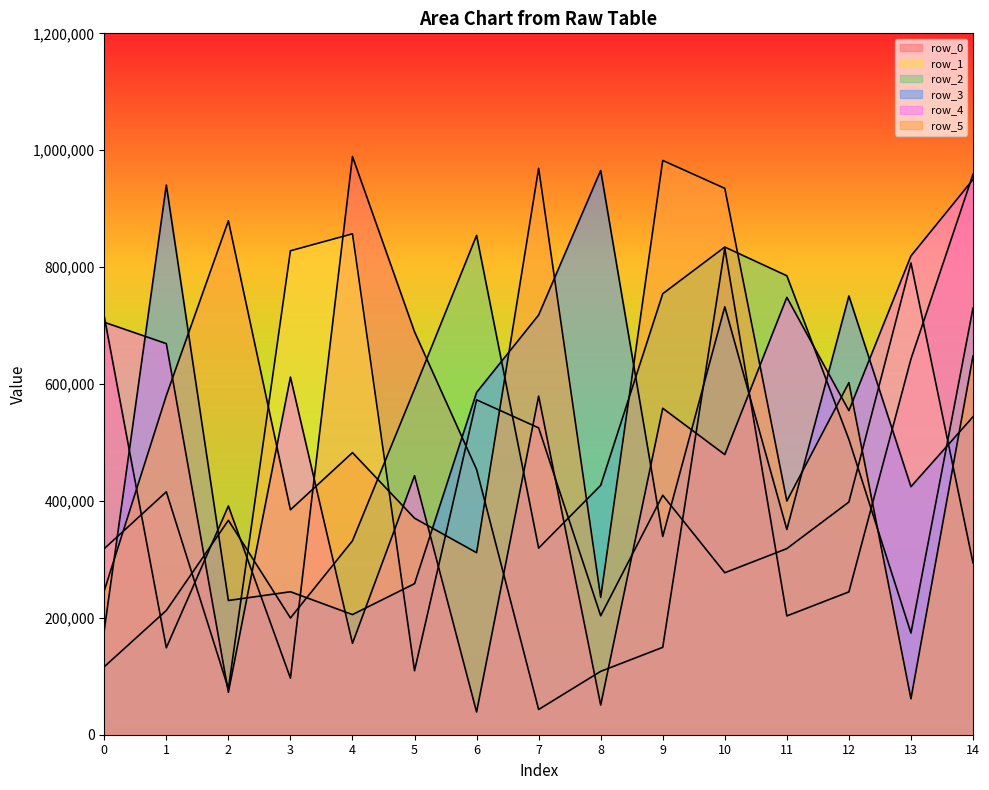

Reading left to right, transcribe all the data shown in this chart.

row_0: 715286	148790	391347	96737	989277	689316	453853	43169	108423	149539	832266	203250	244376	642771	958794
row_1: 318373	415591	78655	827974	857008	109475	572926	524980	203509	409717	277109	318399	398092	807124	294108
row_2: 116301	212611	366819	199757	331809	591258	854321	319312	426679	754538	834371	785222	505182	173979	729849
row_3: 179258	940432	229648	244609	205543	258409	585613	718096	965289	339206	732150	351202	750676	424360	544002
row_4: 705676	669120	72575	611877	156354	443167	38898	579342	50737	558525	479251	748313	554401	819167	949878
row_5: 246536	580291	879302	384829	482618	370444	311410	969059	235074	982557	934777	399854	602319	61546	647942